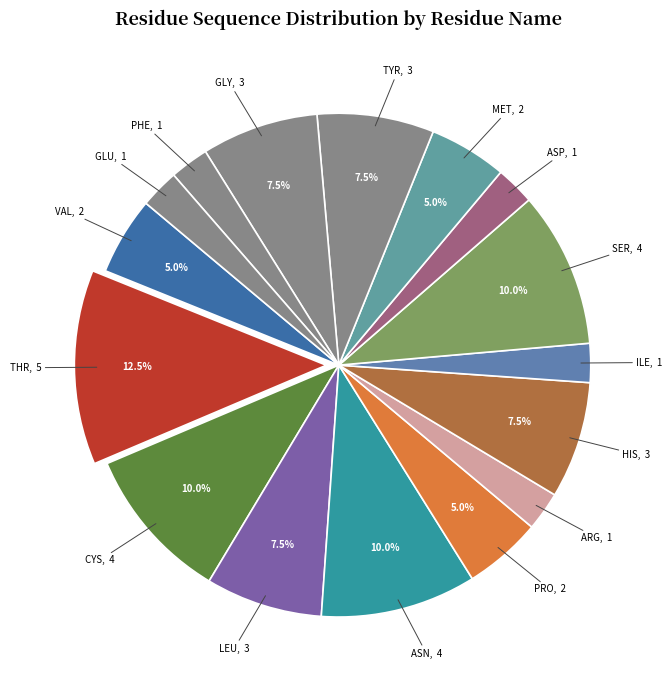

How many slices are in this pie chart?

16